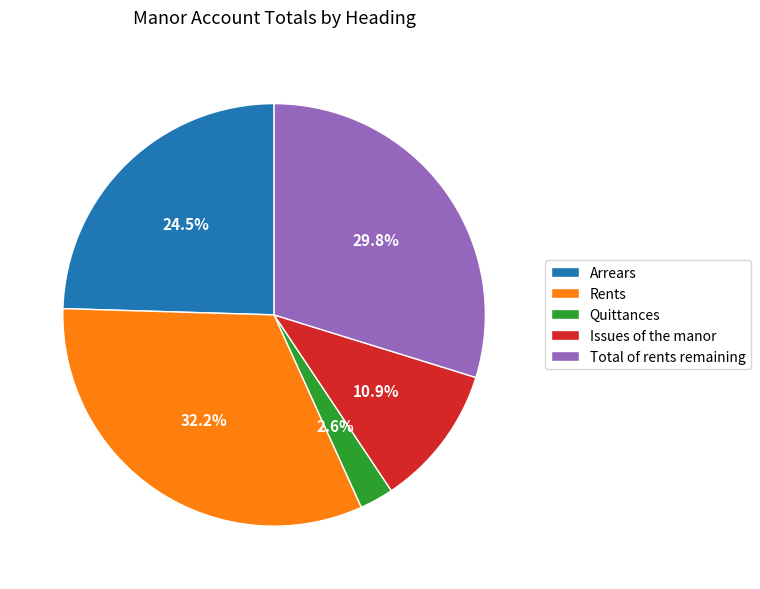

Does Rents represent more than half of the total?

No